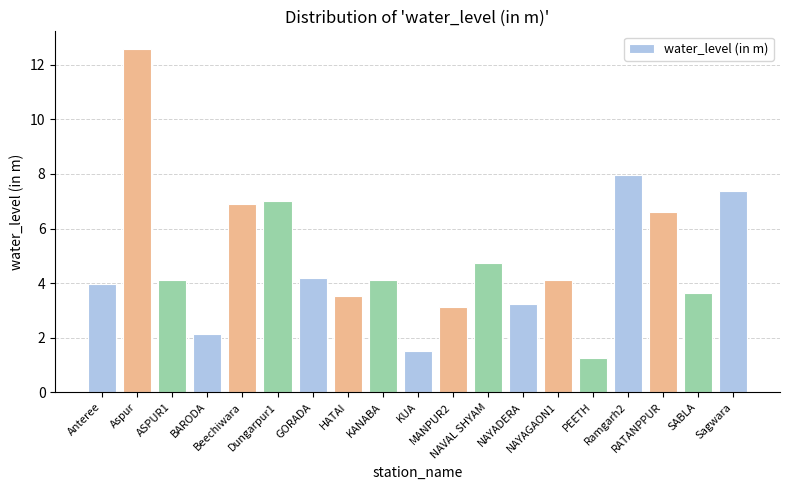

What position from the left is SABLA?

18